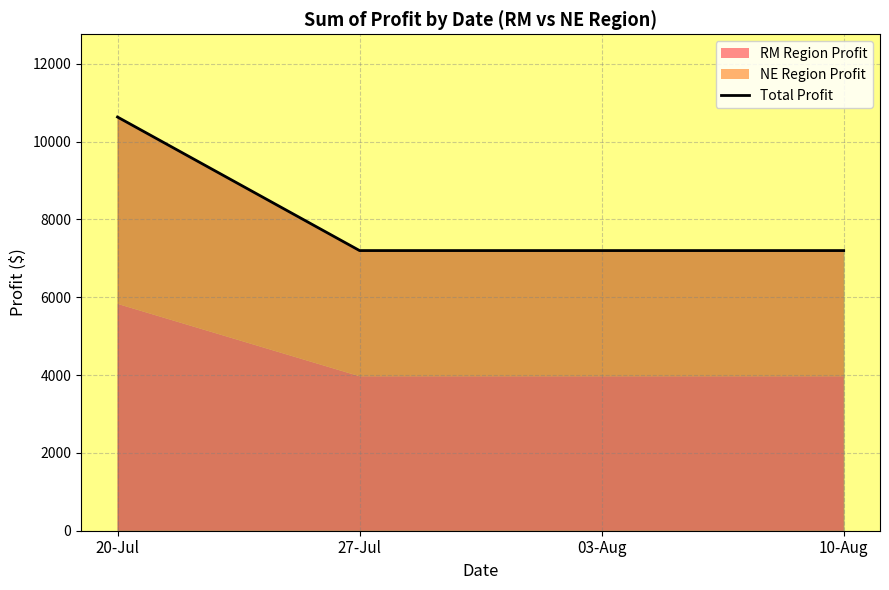

Does the chart display data point markers on the line(s)?

No